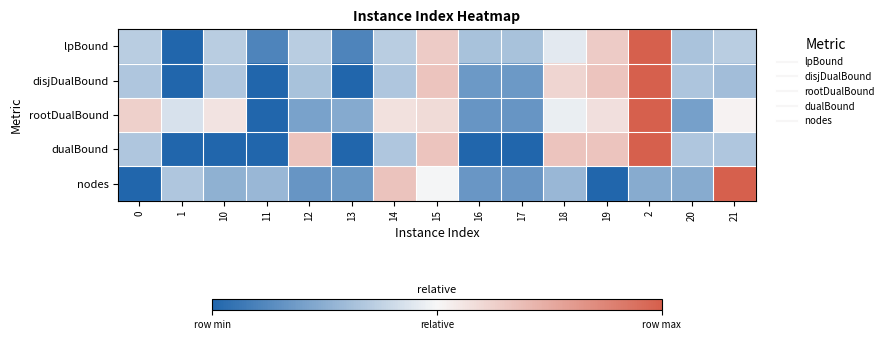

Rank the series by their maximum value, from lowest to highest.

lpBound, disjDualBound, rootDualBound, dualBound, nodes